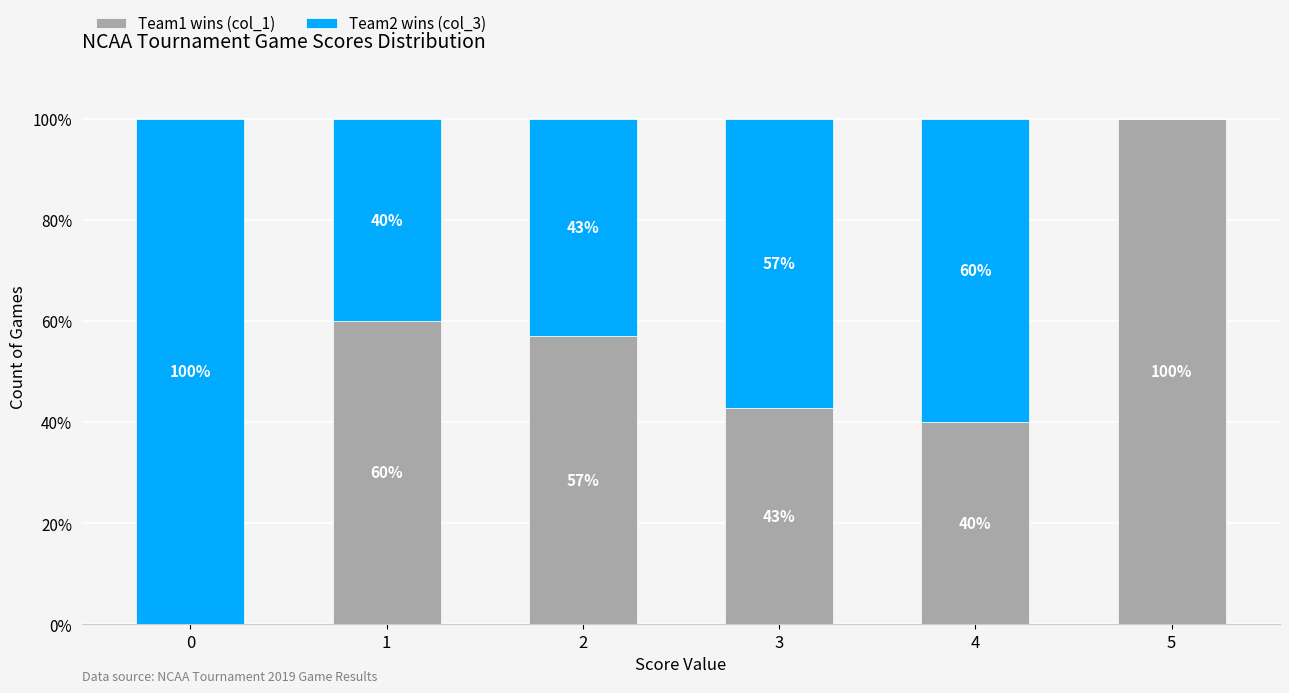

True or false: Team1 wins (col_1) has a value of -45.7 at 0.

False